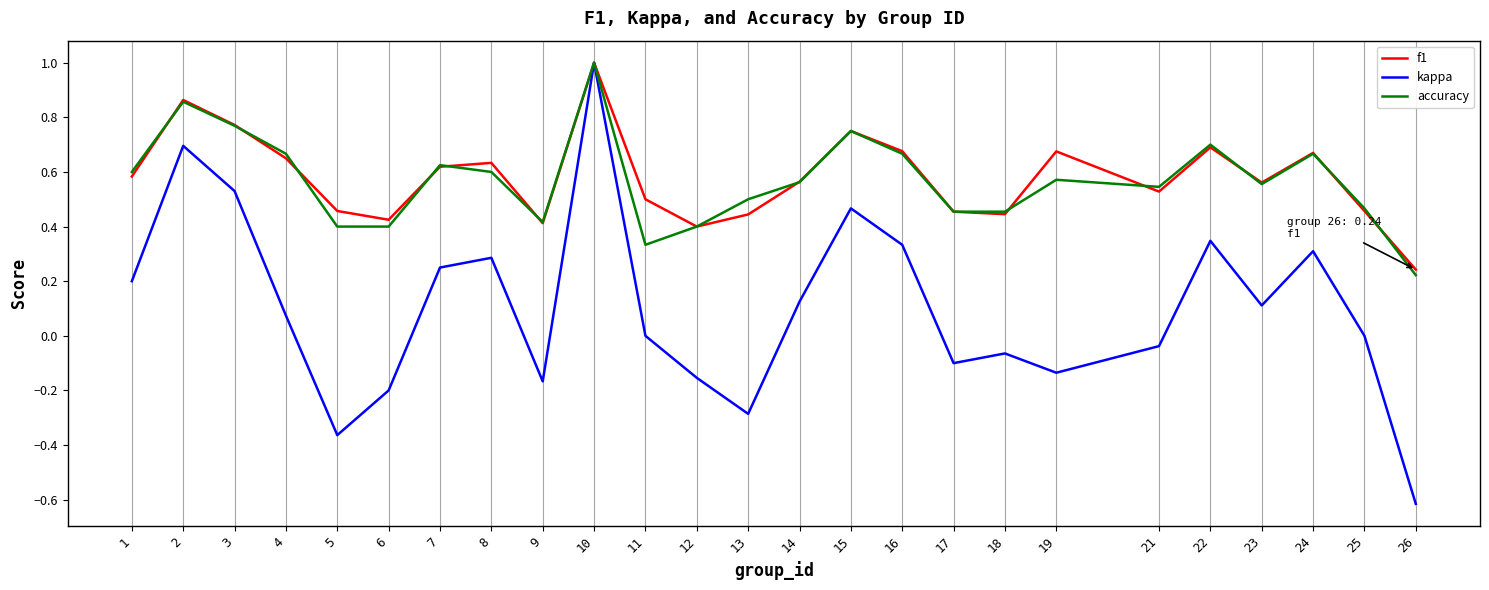

At which category does kappa reach its first local valley?

5